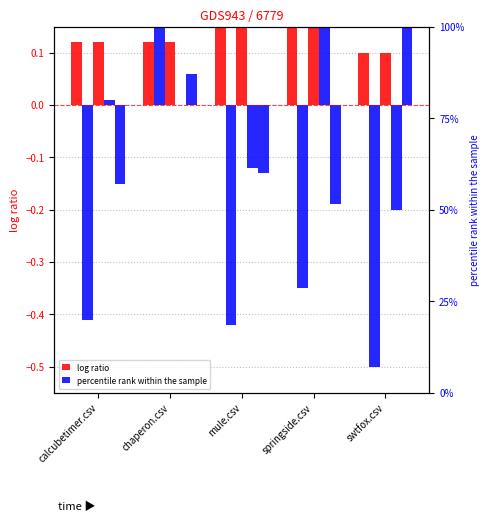

What is the label of the 1st bar from the right?

swtfox.csv